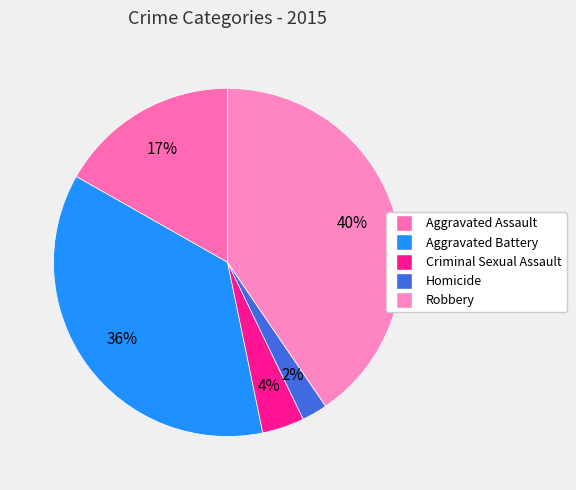

Which has a higher value, Homicide or Robbery?

Robbery